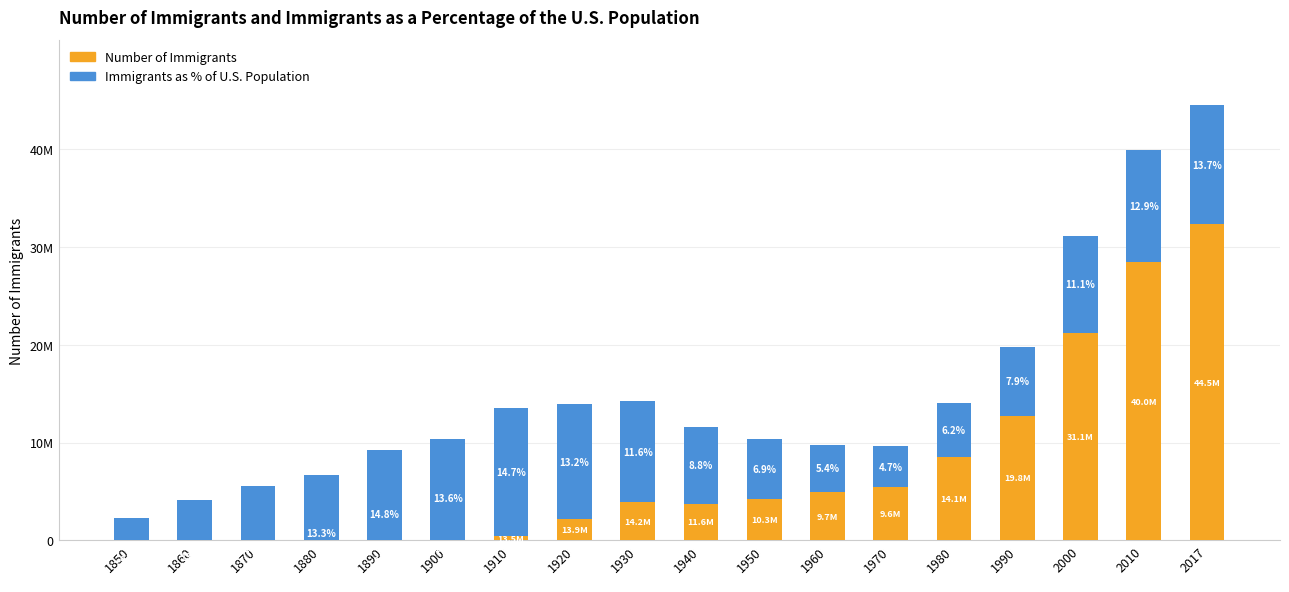

What is the average value of the Immigrants as % of U.S. Population series?

9701698.9